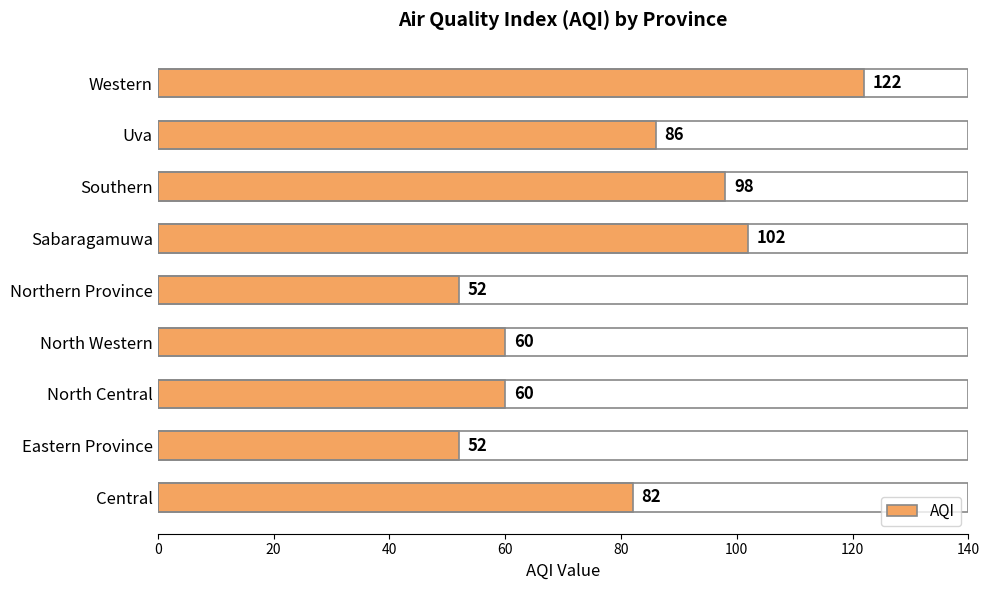

How many values are below 82?

4